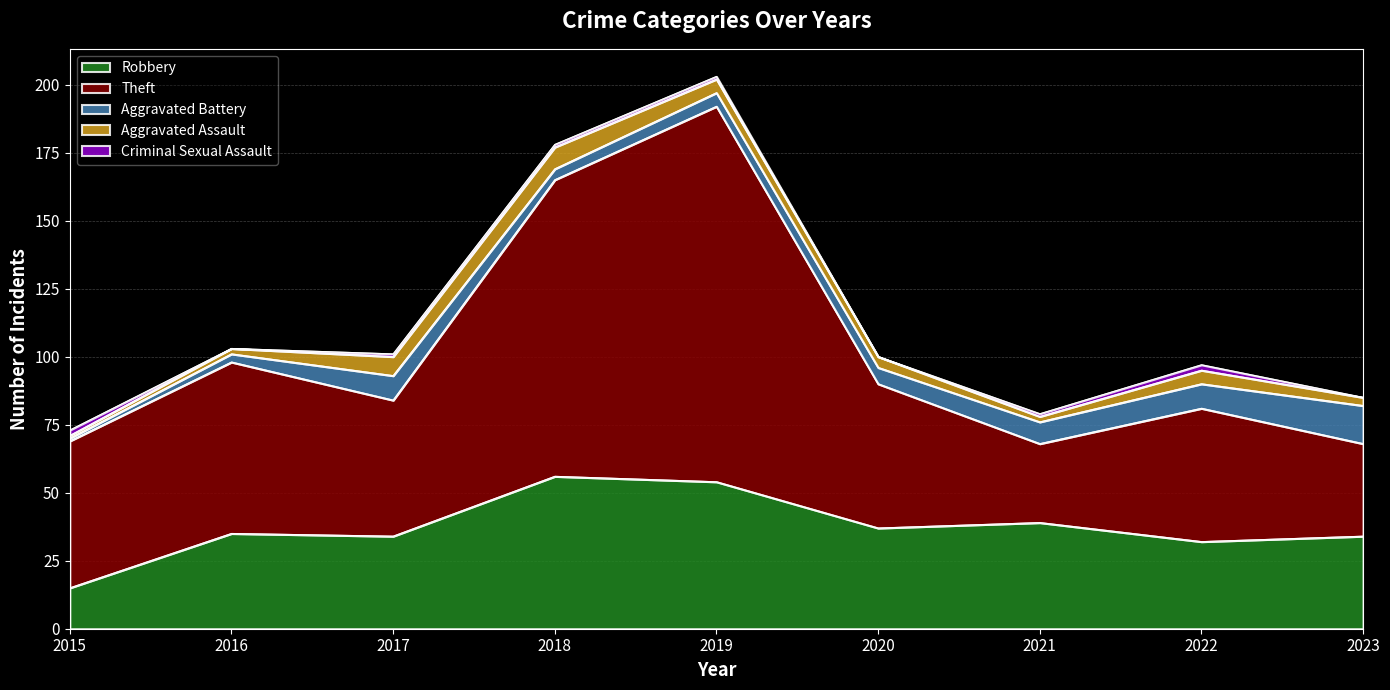

Reading left to right, extract all data points from this chart.

Robbery: 15	35	34	56	54	37	39	32	34
Theft: 54	63	50	109	138	53	29	49	34
Aggravated Battery: 1	3	9	4	5	6	8	9	14
Aggravated Assault: 1	2	7	8	5	4	2	5	3
Criminal Sexual Assault: 2	0	1	1	1	0	1	2	0